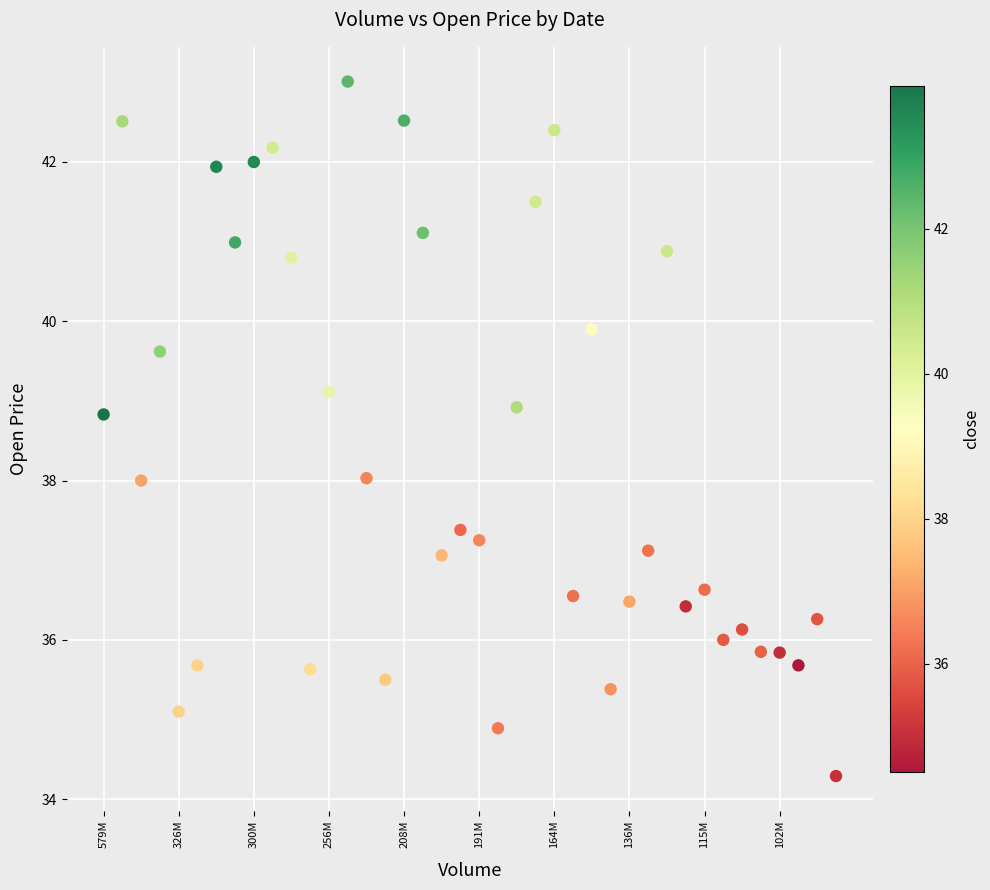

What is the range of Y values (max minus min)?

8.7